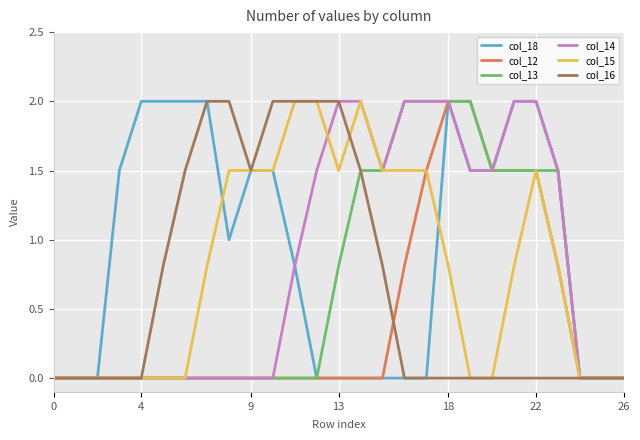

What is the difference between the maximum and second lowest values in the col_18 series?

2.0